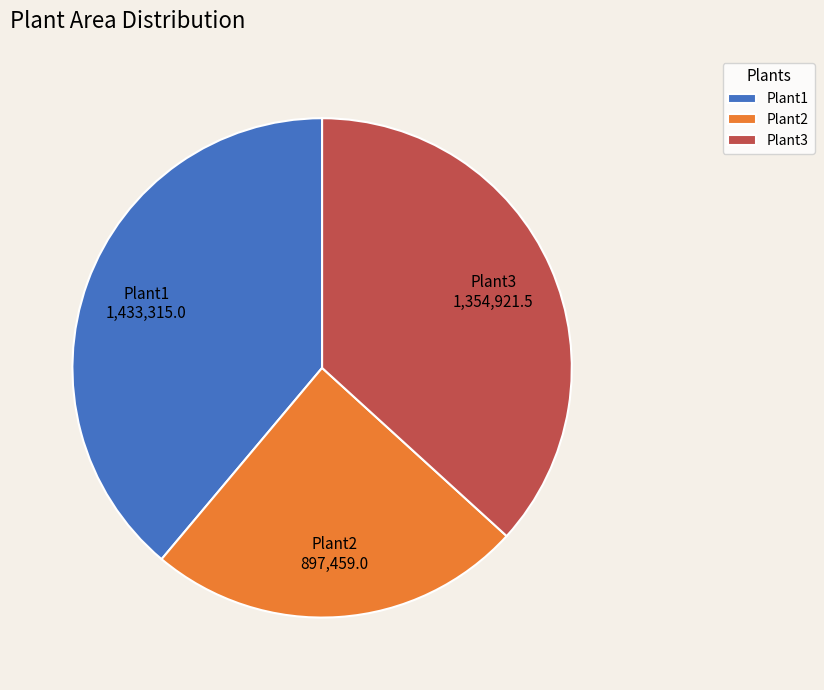

What is the ratio of the value at Plant3 to the value at Plant2?

1.5